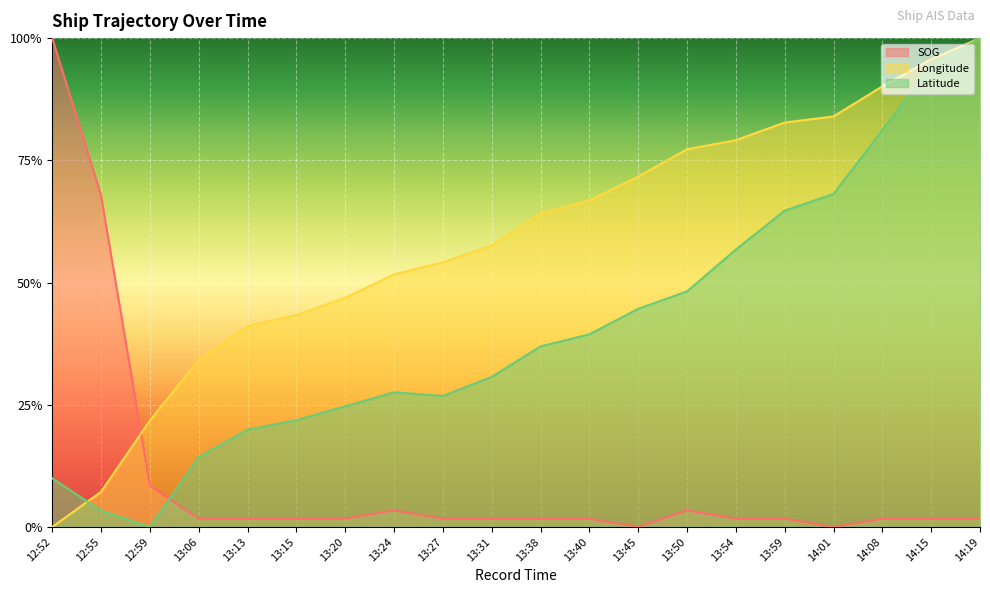

What is the difference between the maximum and minimum values in the SOG series?

1.0